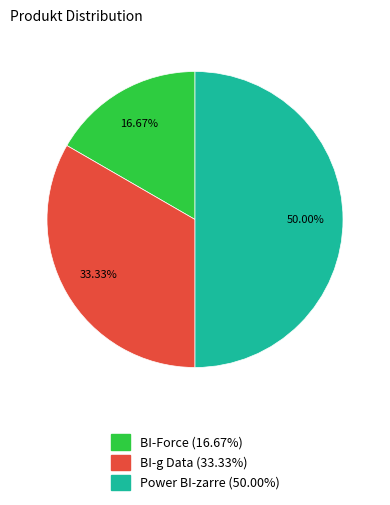

How much of the chart is everything except BI-g Data?

66.7%